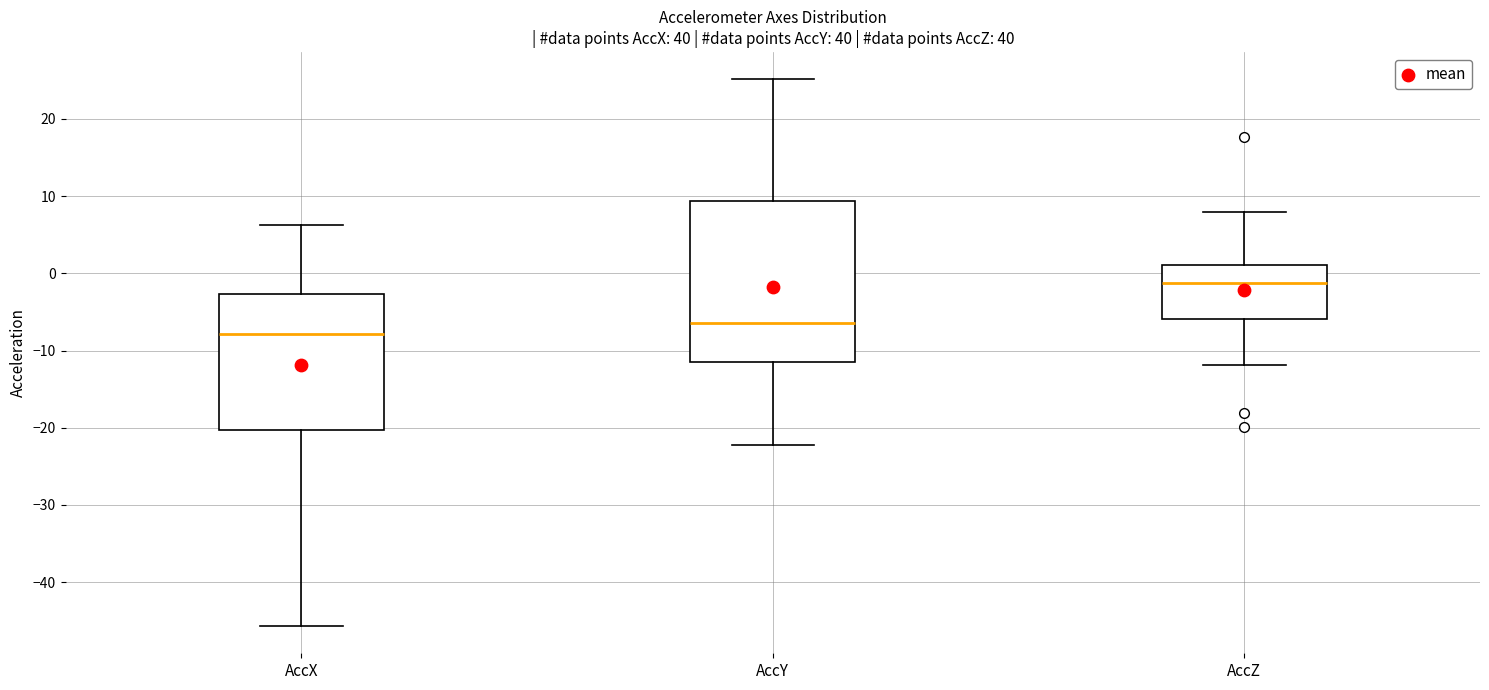

Which box has the lowest median line?

AccX